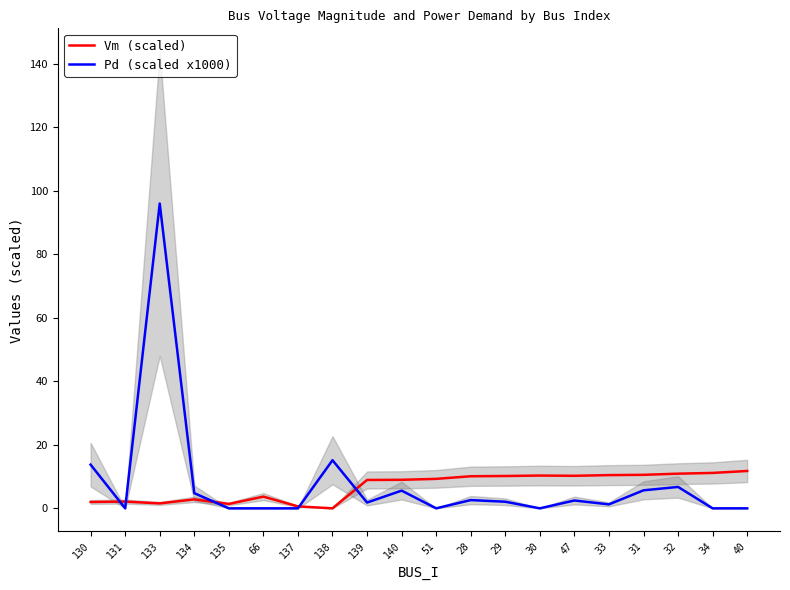

True or false: Pd (scaled x1000) and Vm (scaled) intersect in this chart.

True